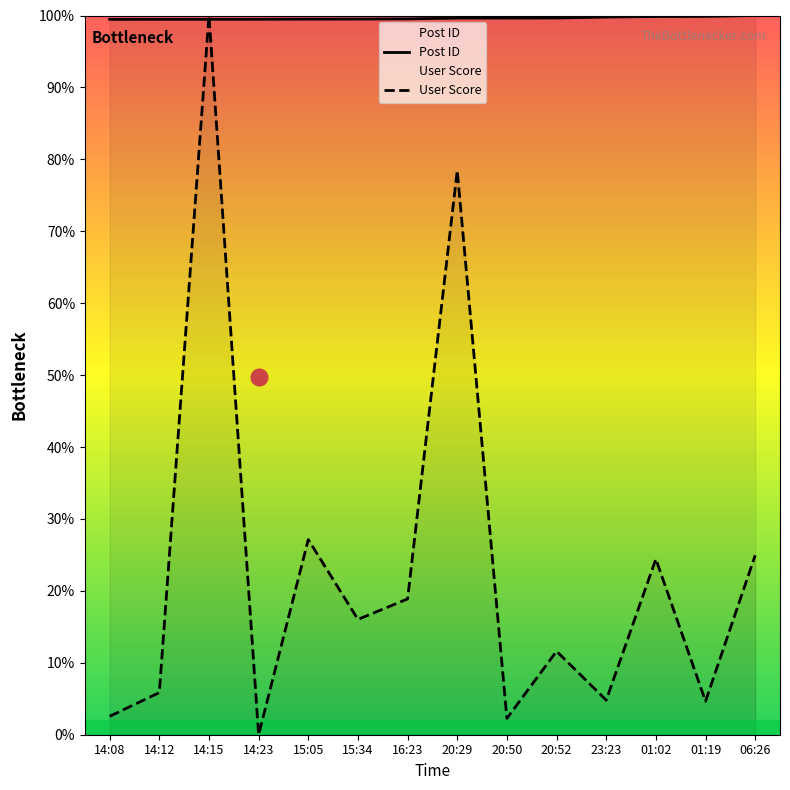

How many series are shown in this chart?

2